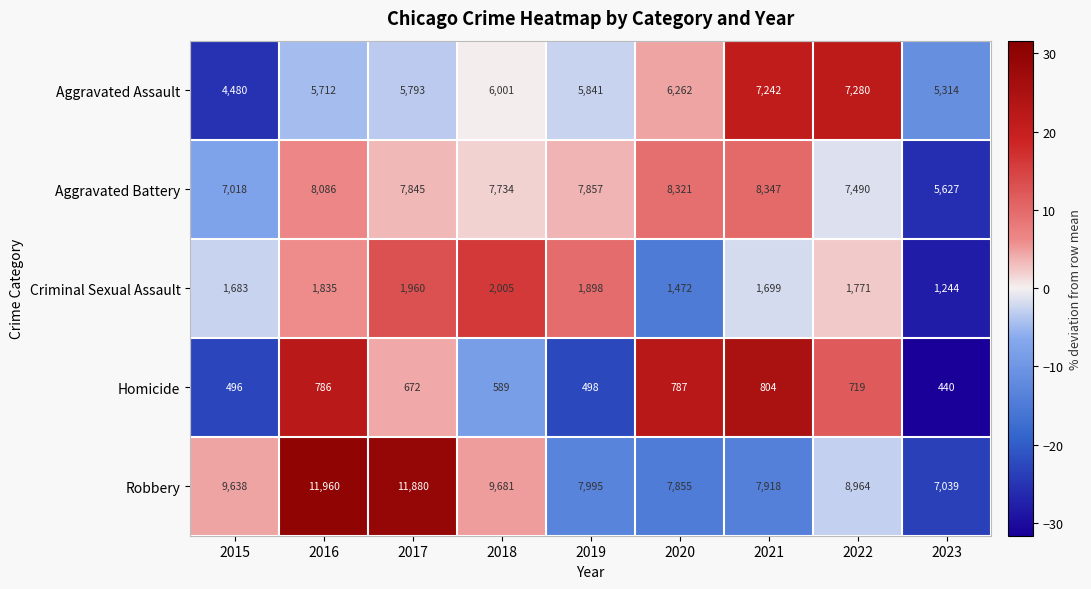

What value does the Robbery series have at 2017?

11880